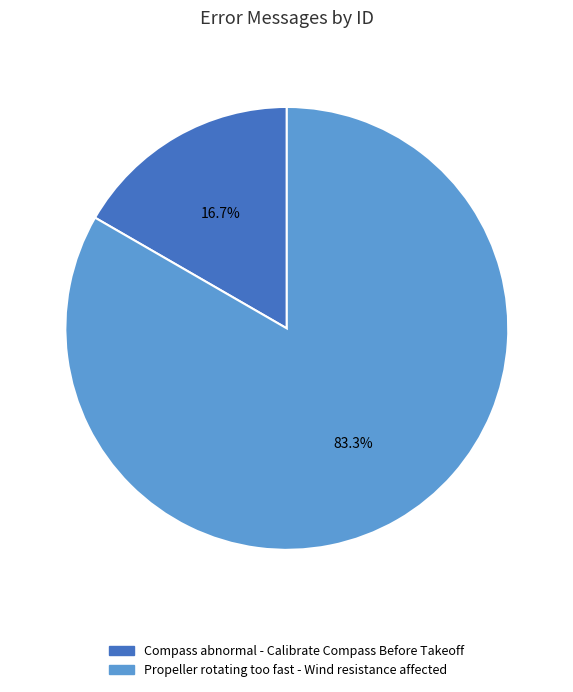

To the nearest percent, what percentage of the pie is Propeller rotating too fast - Wind resistance affected?

83%